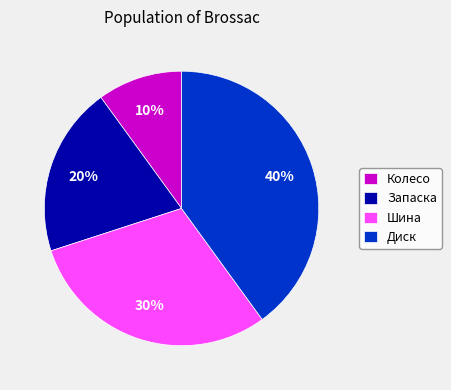

Is there any slice that represents more than half of the pie?

No